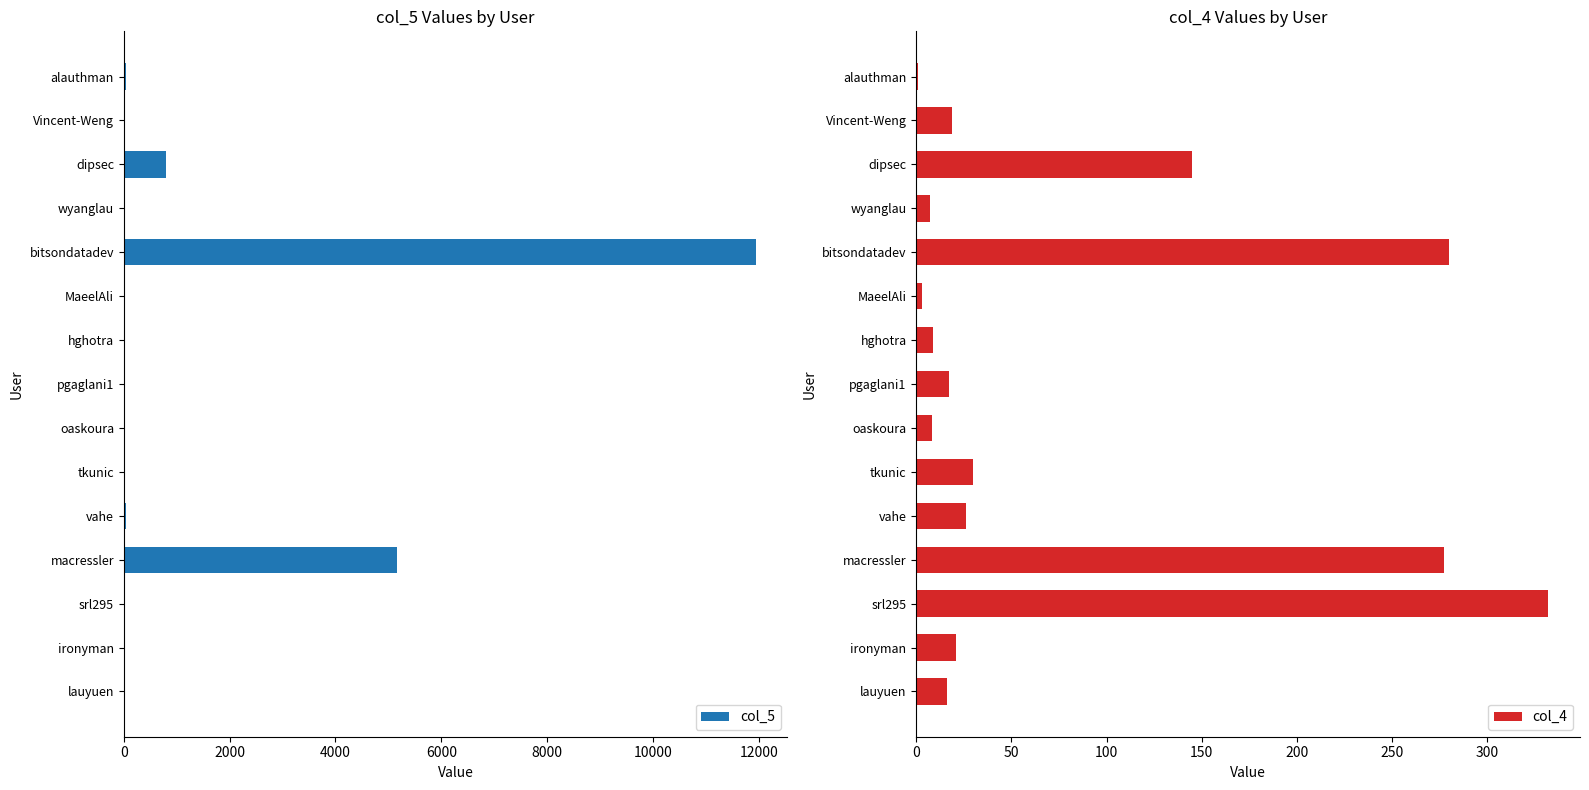

The value of col_5 at MaeelAli is 4. True or false?

True